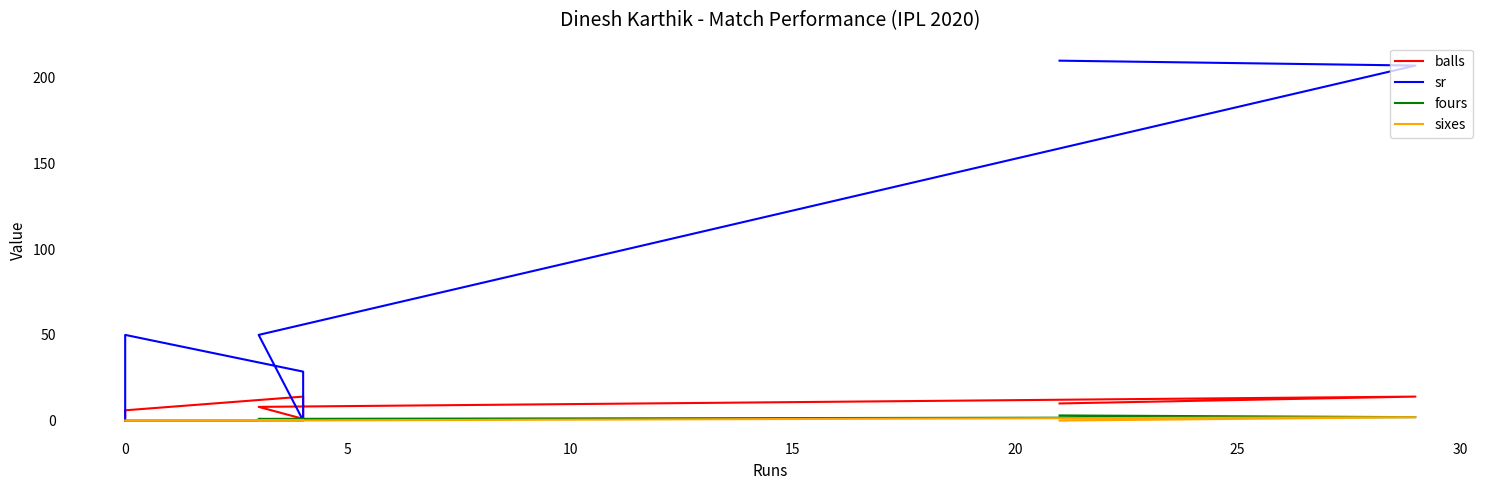

Which series has the largest range (max minus min)?

sr